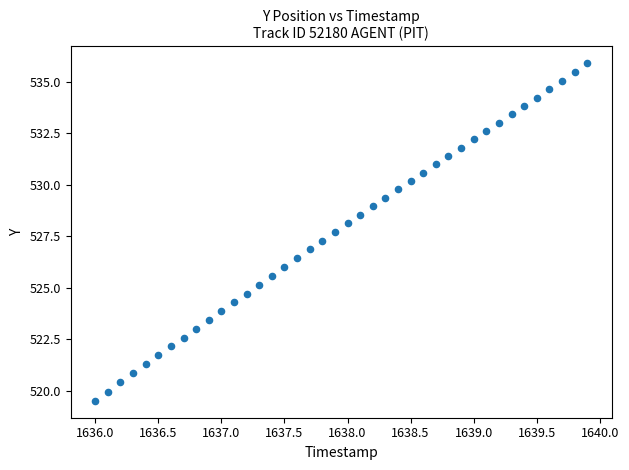

What is the range of Y values (max minus min)?

16.4